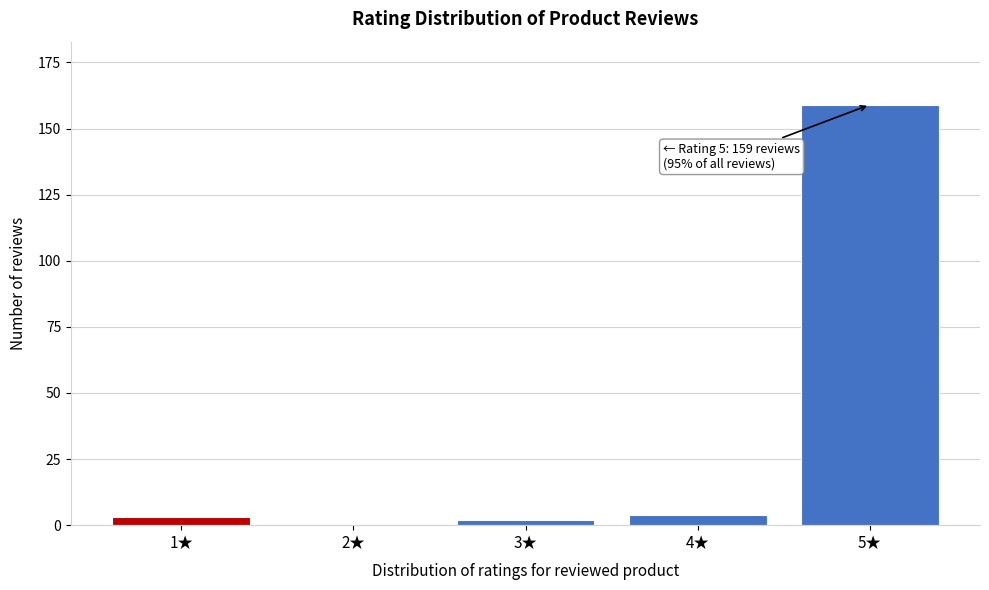

Reading left to right, list all the values displayed in this chart.

1★=3	2★=0	3★=2	4★=4	5★=159